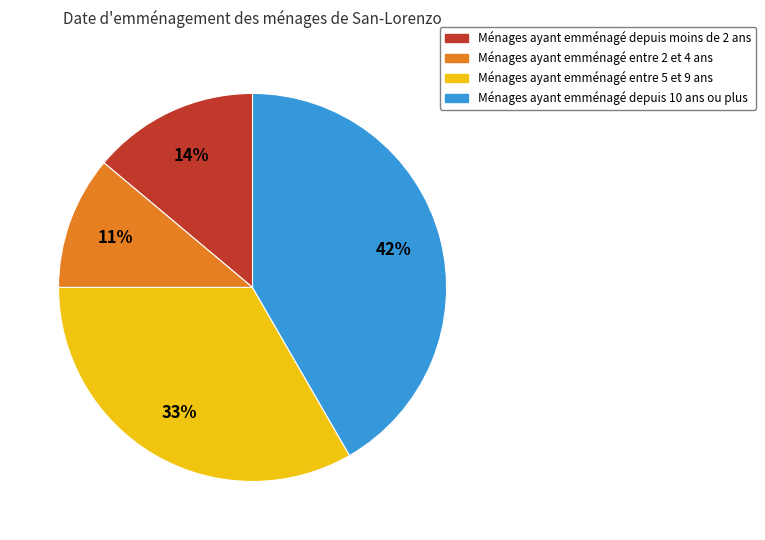

To the nearest percent, what is the average slice percentage?

25%